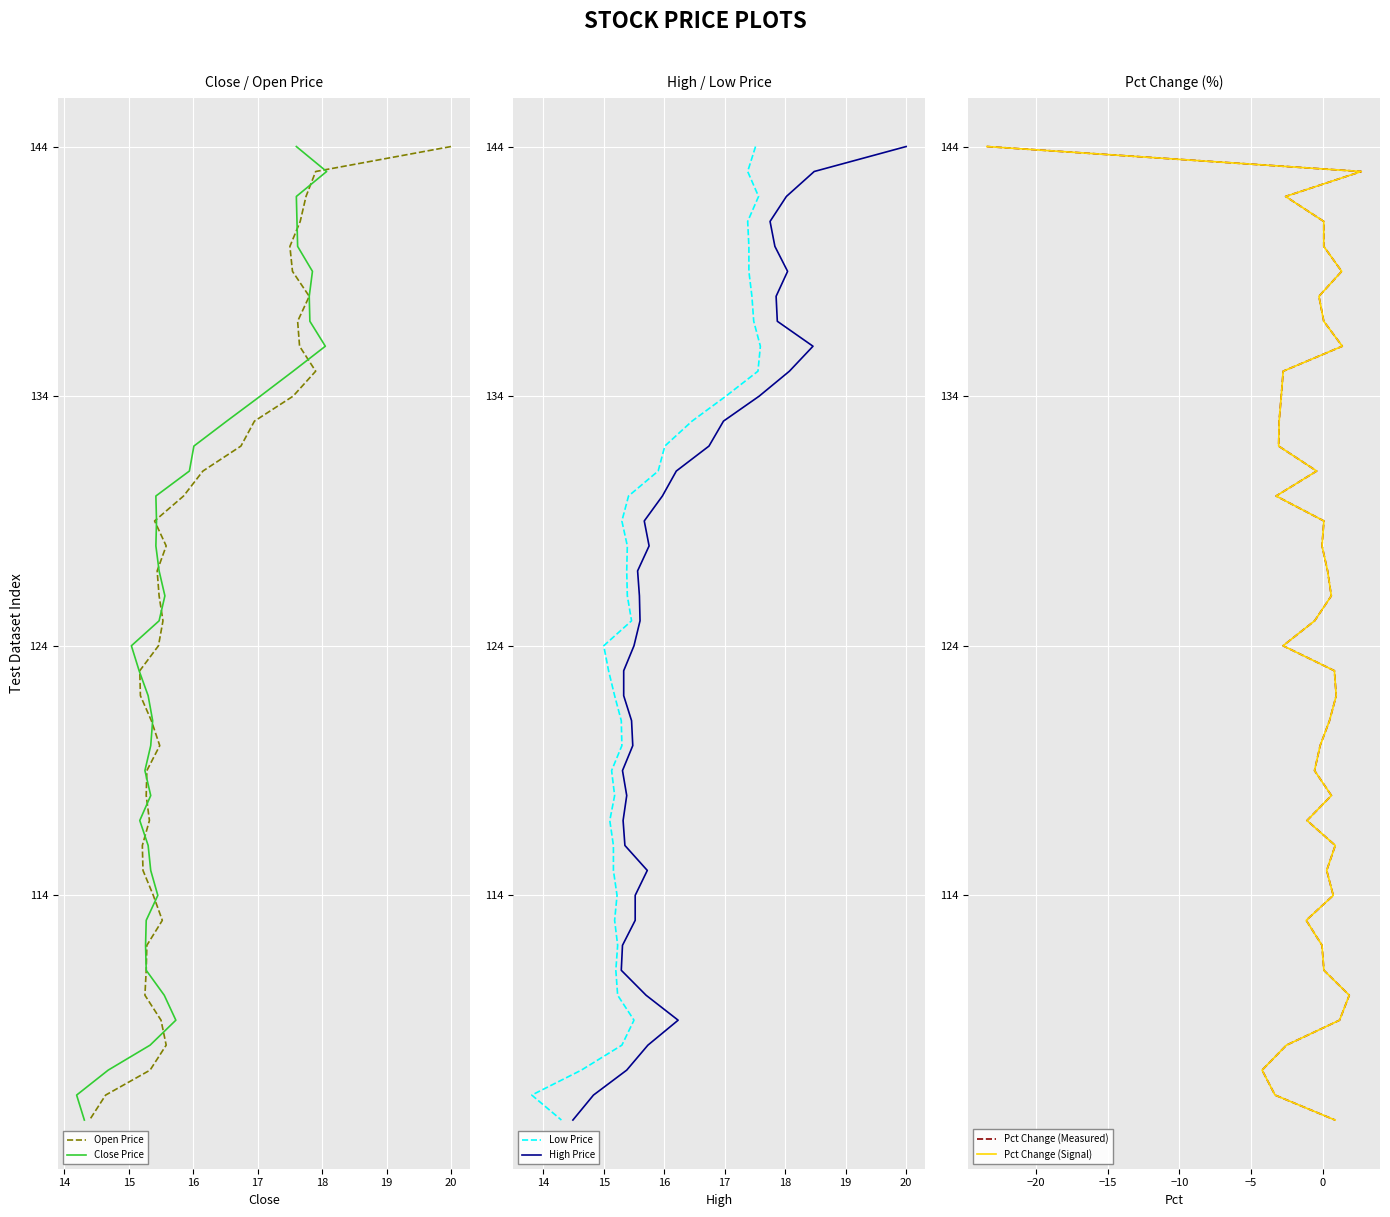

True or false: Pct Change (Measured) and Low Price cross at least once.

False